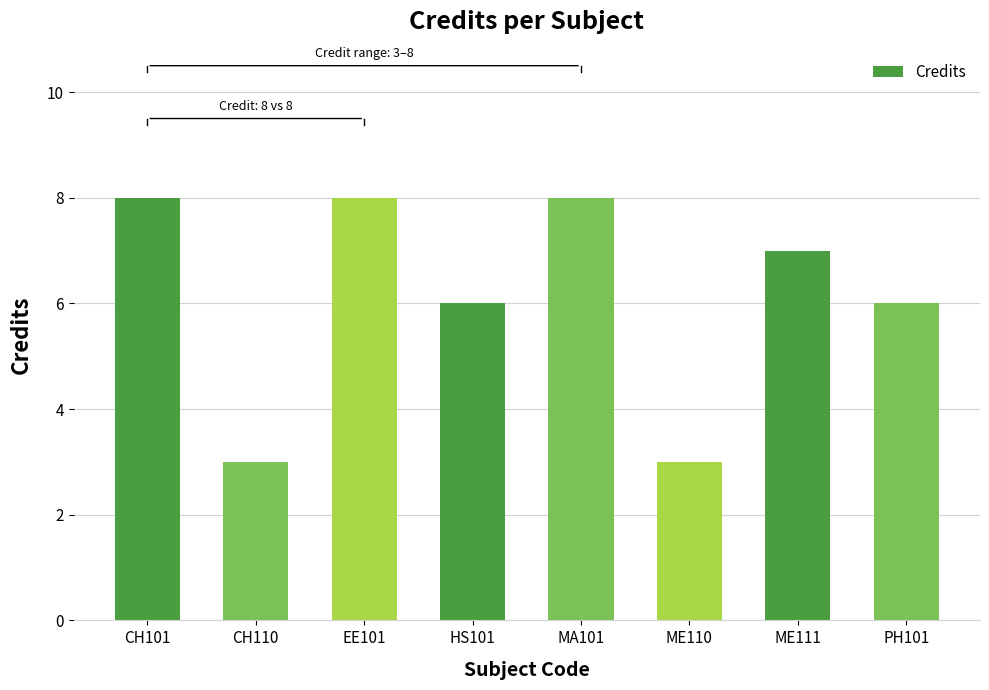

True or false: the data shows 13 at MA101.

False